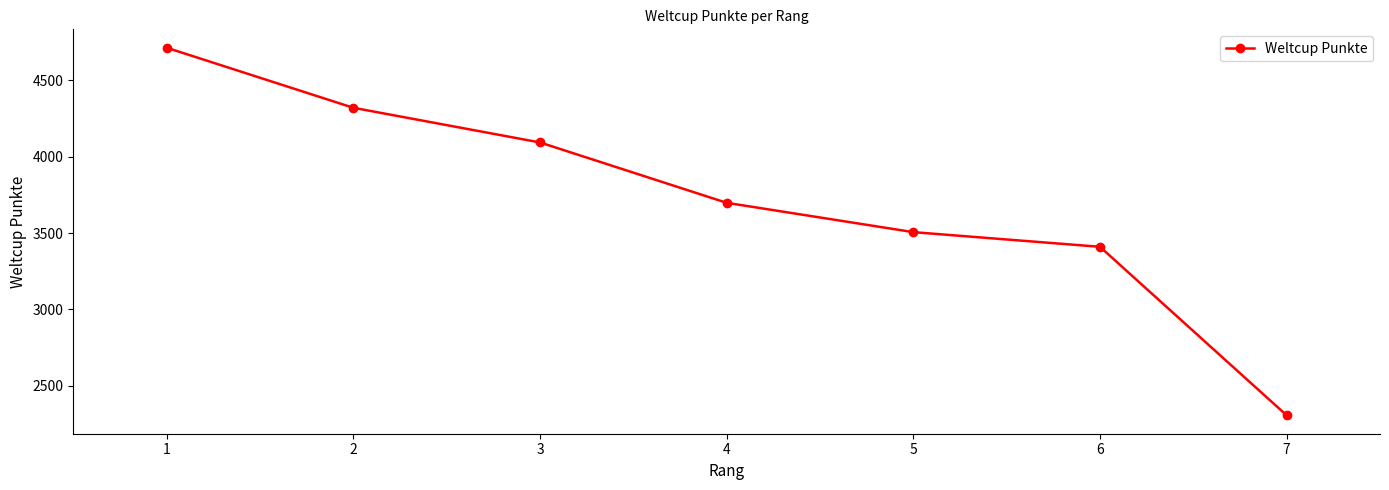

What is the sum of the values at 6 and 7?

5717